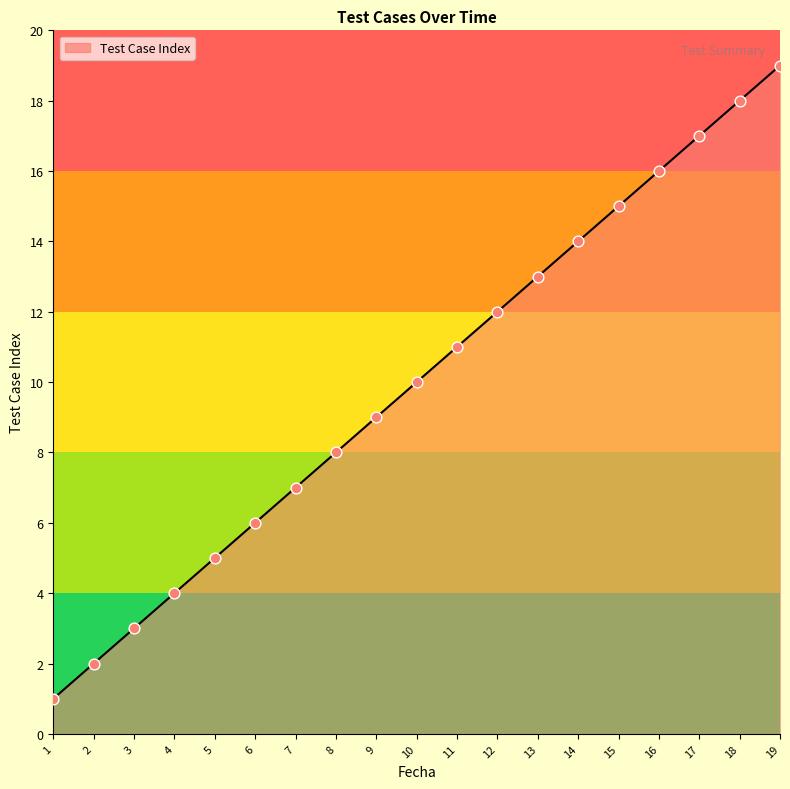

What is the change in value from 7 to 12?

+5